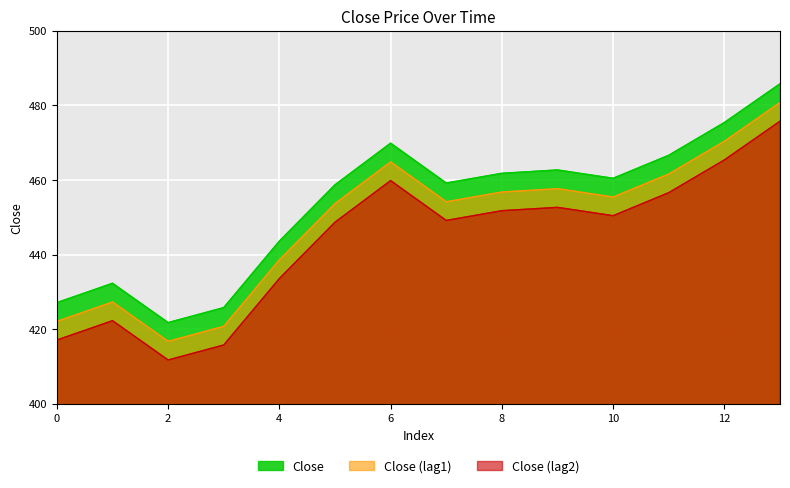

Which label corresponds to the smallest value in the chart?

2